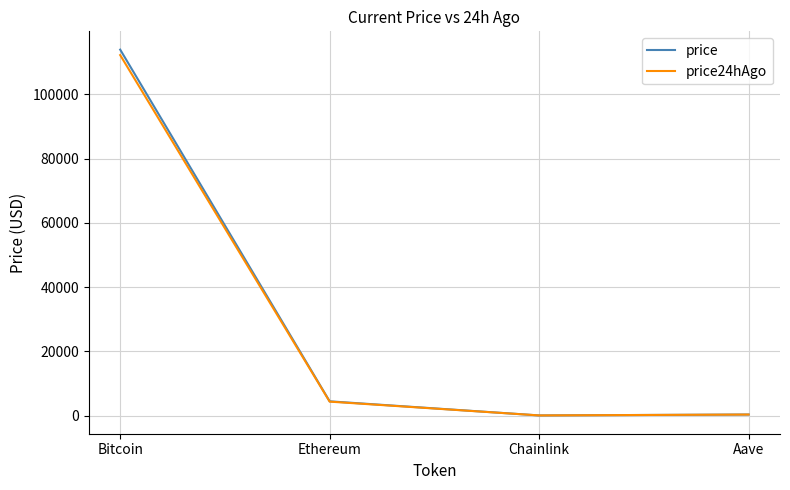

The price24hAgo series shows 112238.0 at Bitcoin. True or false?

True